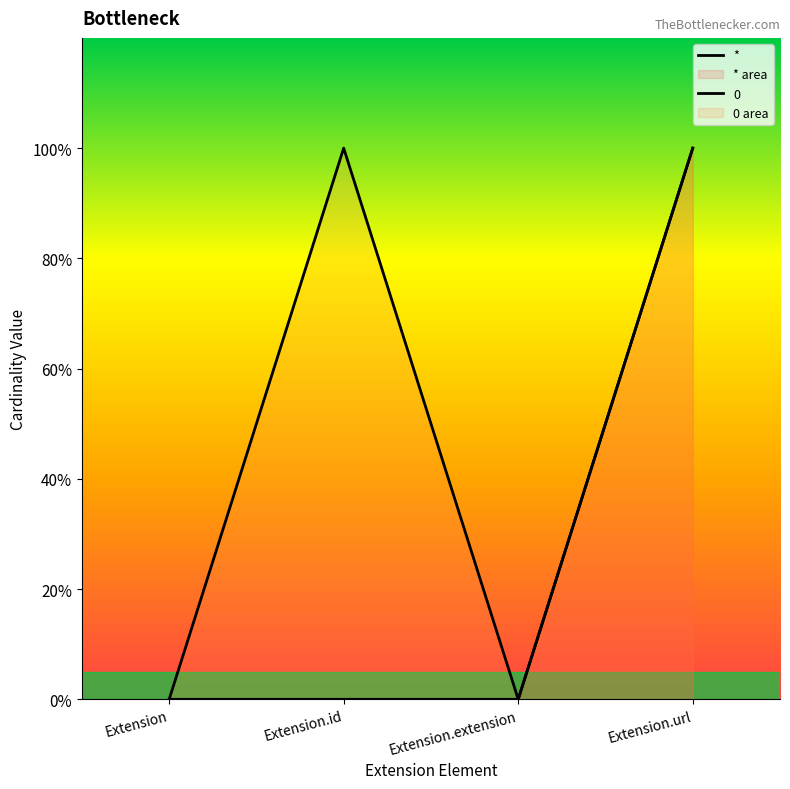

Reading right to left, what are all the values shown in this chart?

Extension.url=1	Extension.extension=0	Extension.id=0	Extension=0